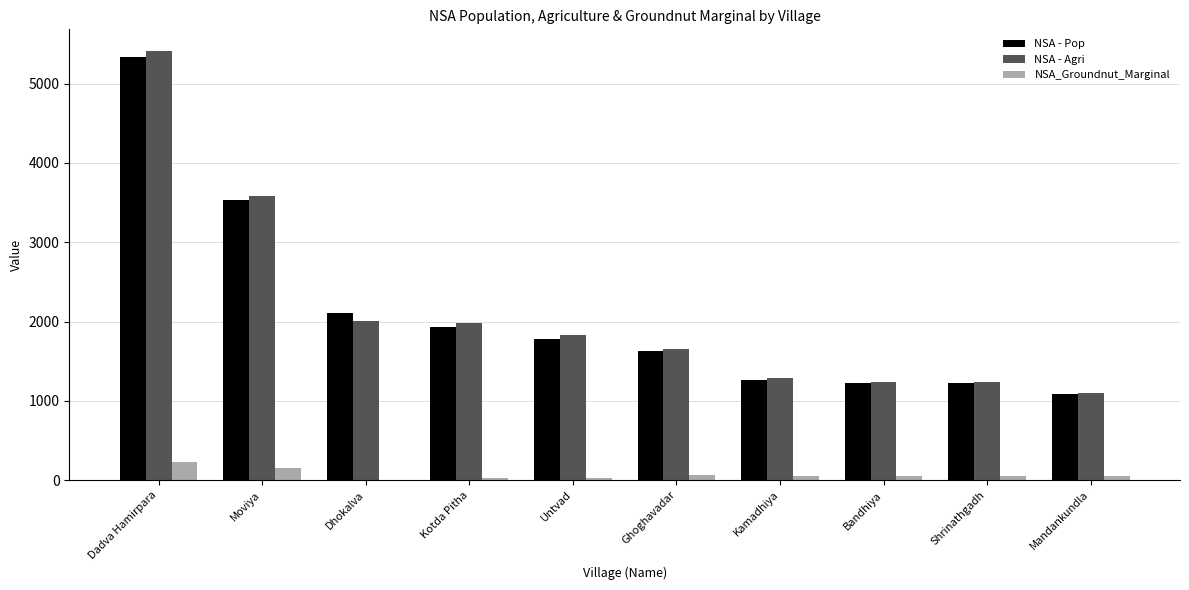

At which category is the sum across all series the highest?

Dadva Hamirpara